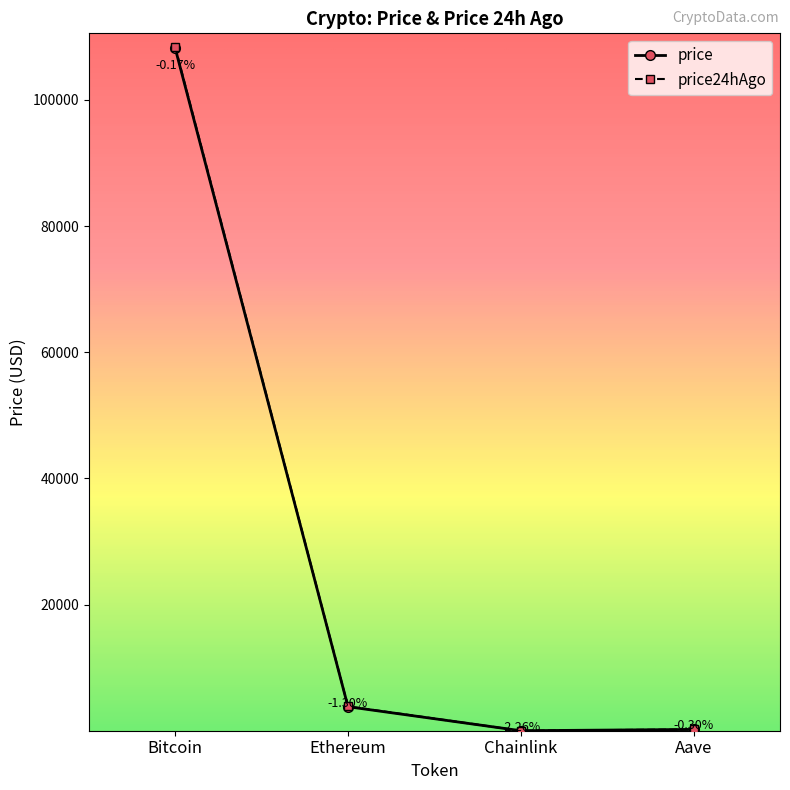

Read the price value at Aave.

217.9